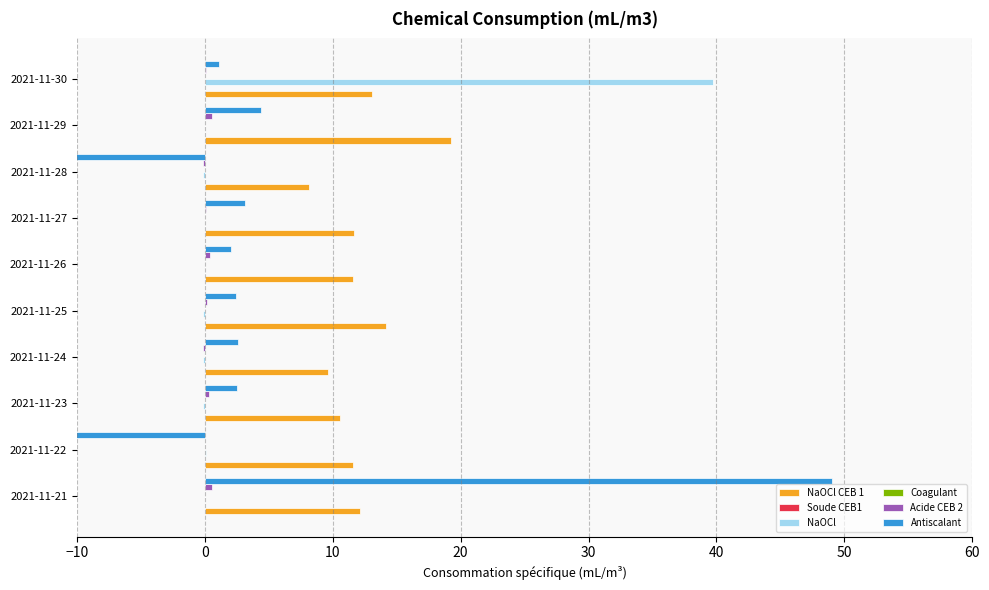

True or false: Acide CEB 2 has a value of 0.3 at 2021-11-23.

True